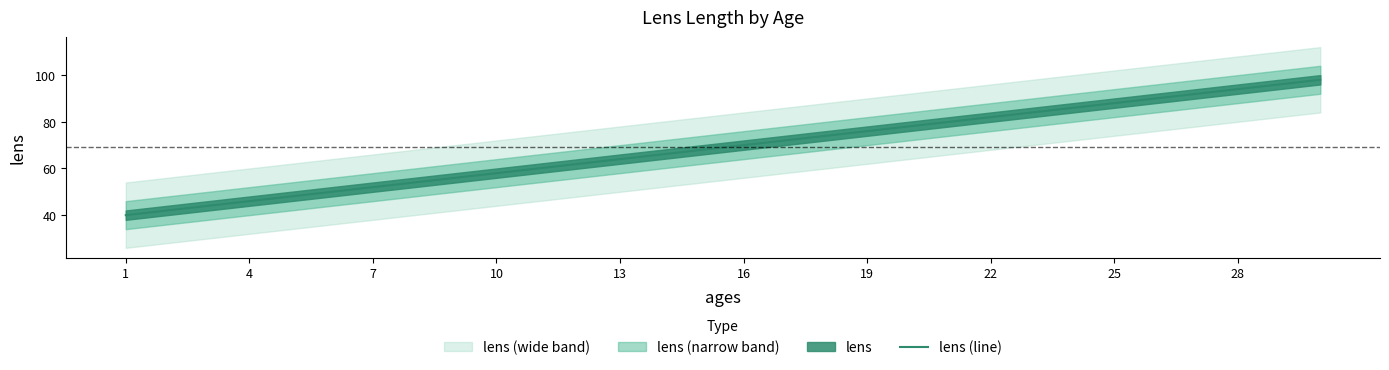

Reading left to right, extract all data points from this chart.

40	42	44	46	48	50	52	54	56	58	60	62	64	66	68	70	72	74	76	78	80	82	84	86	88	90	92	94	96	98